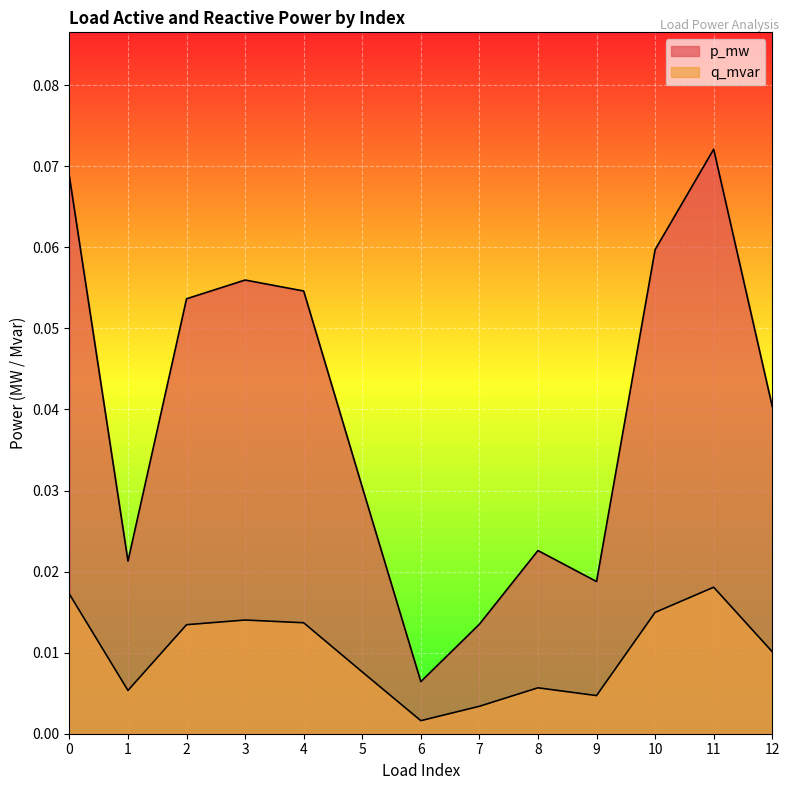

What is the total value across all series at 0?

0.1